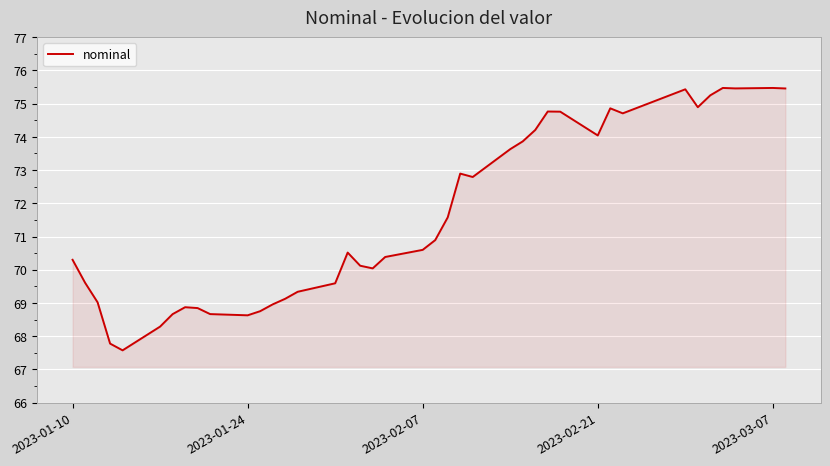

What is the maximum value shown in the chart?

75.5